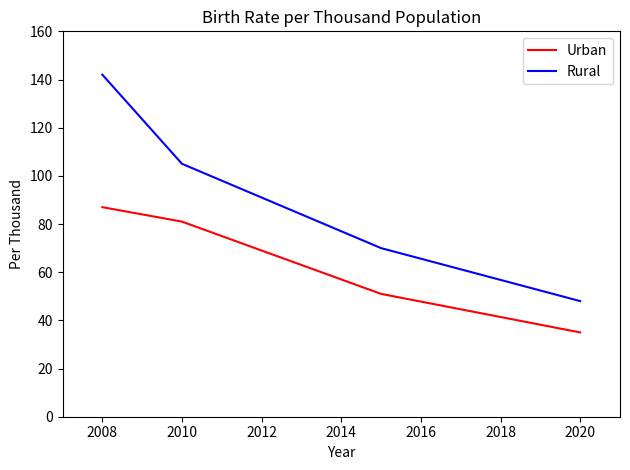

What is the maximum value for Urban?

87